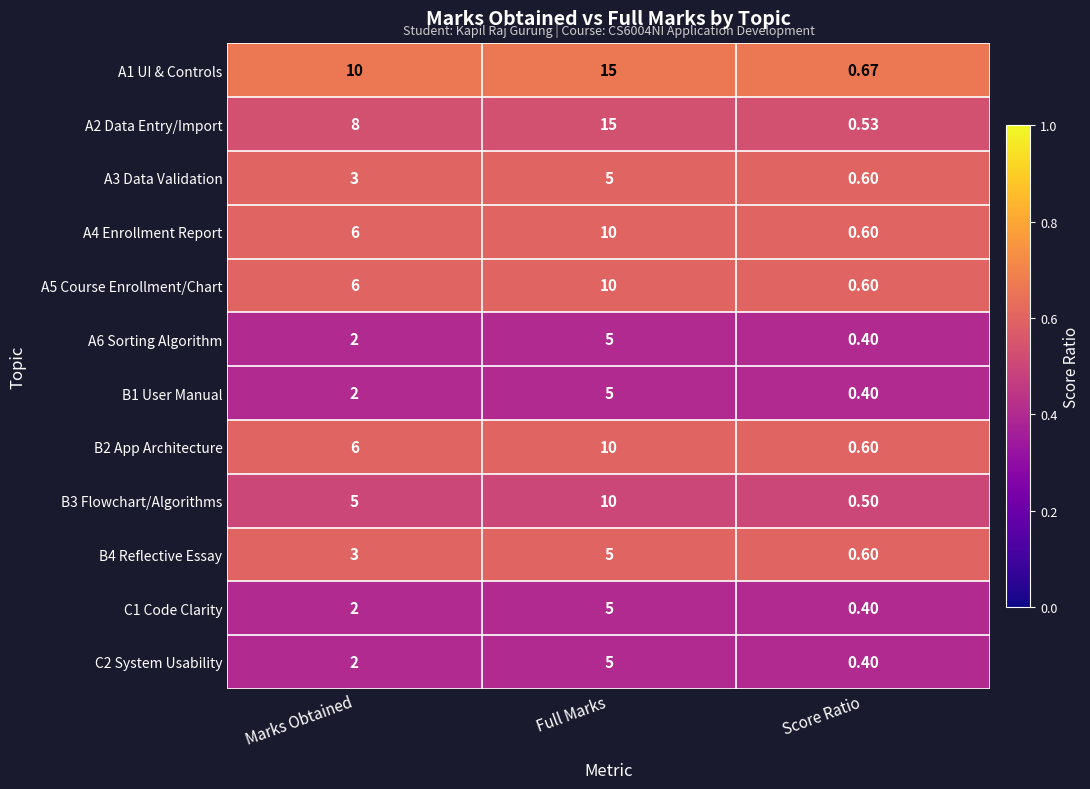

Which series has the widest spread of values?

A2 Data Entry/Import